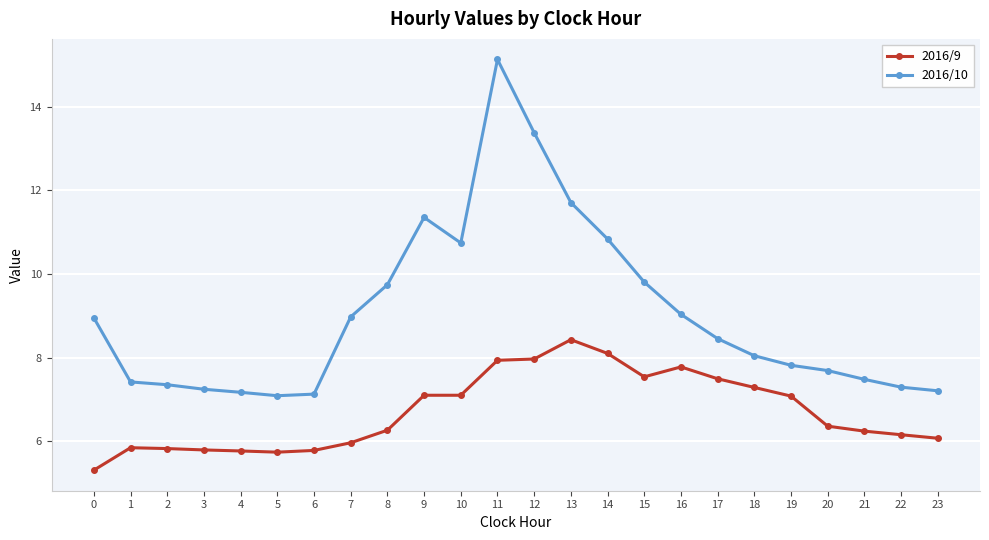

True or false: 2016/9 has more than 1 interior local peaks.

True